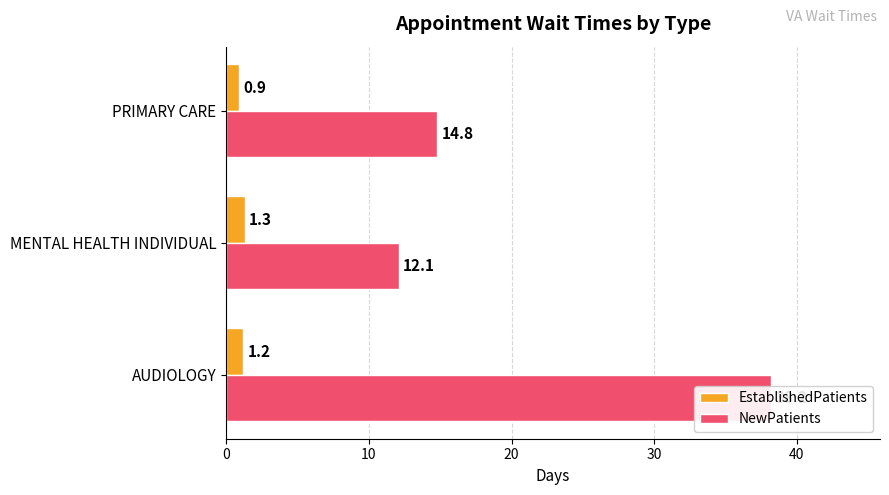

The value of NewPatients at MENTAL HEALTH INDIVIDUAL is 4.1. True or false?

False